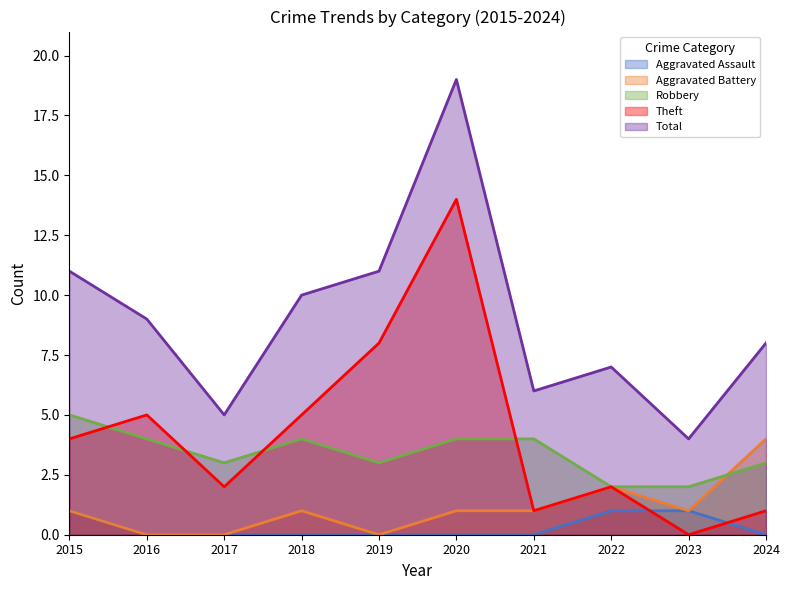

Which category has the lowest value in the Robbery series?

2022